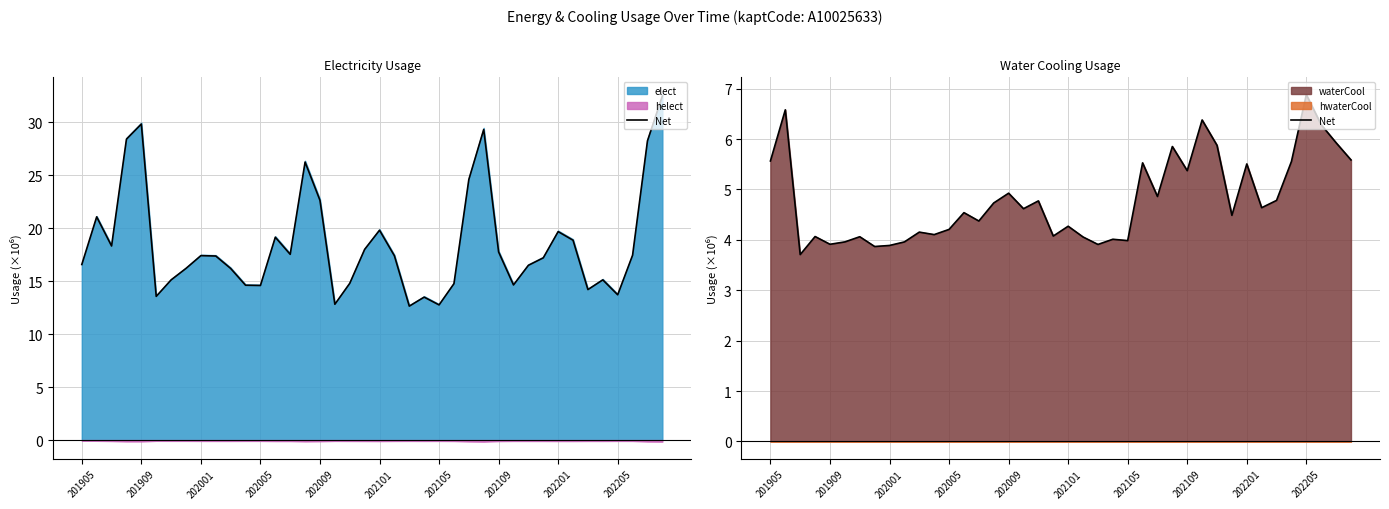

What is the label of the 10th point from the left?

202205